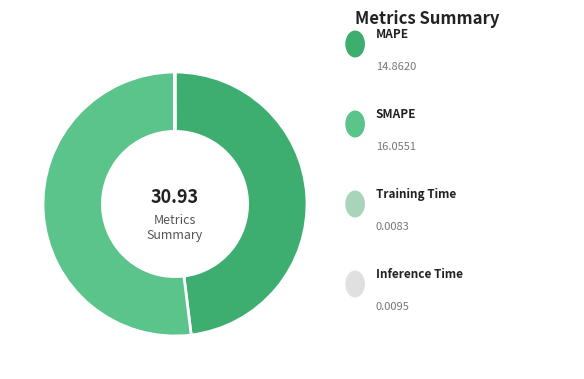

Is there a majority slice in this chart?

Yes